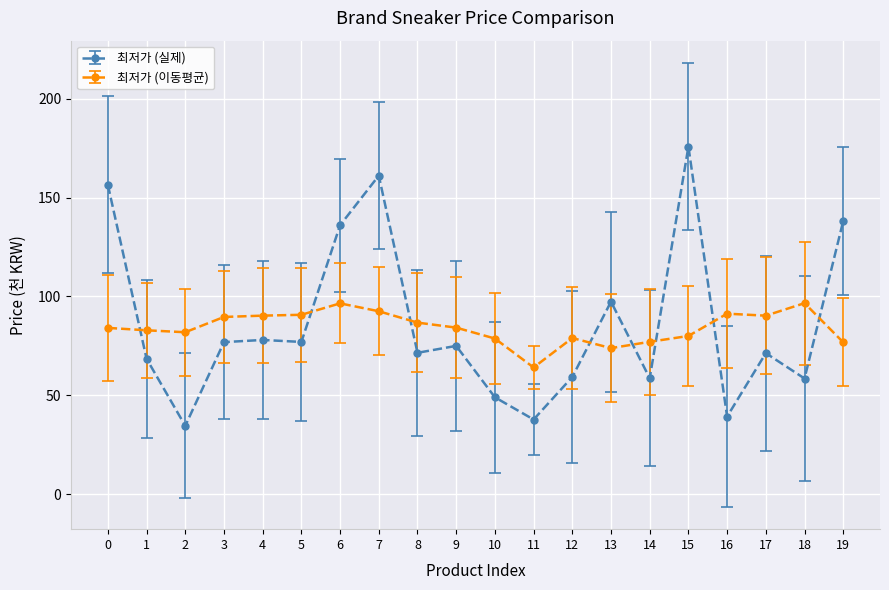

True or false: 최저가 (이동평균) has more than 1 interior local peaks.

True